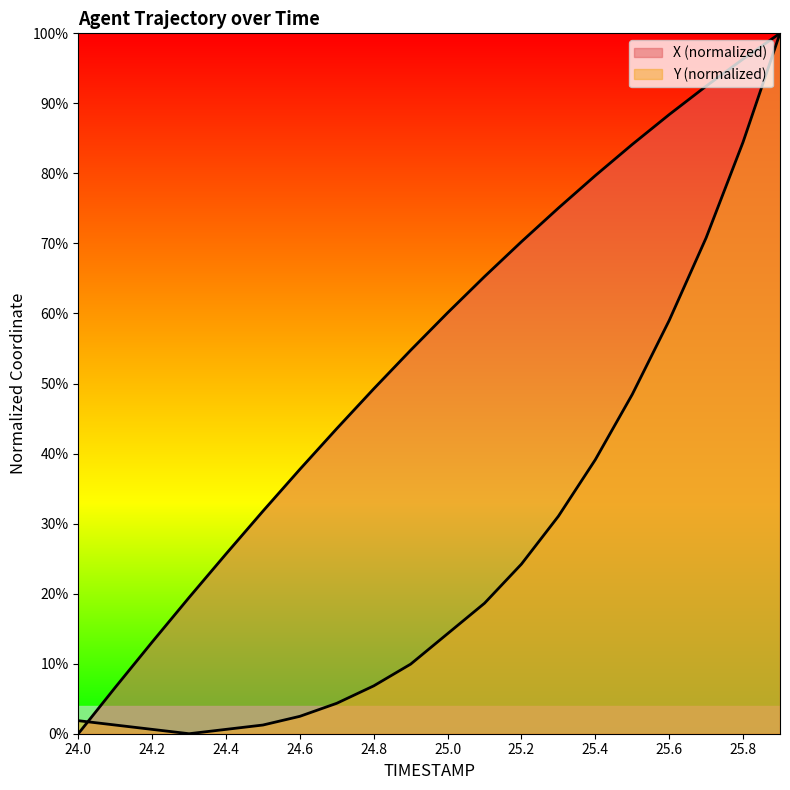

Is the value of X at 25.8 greater than the value of Y at 24.0?

Yes